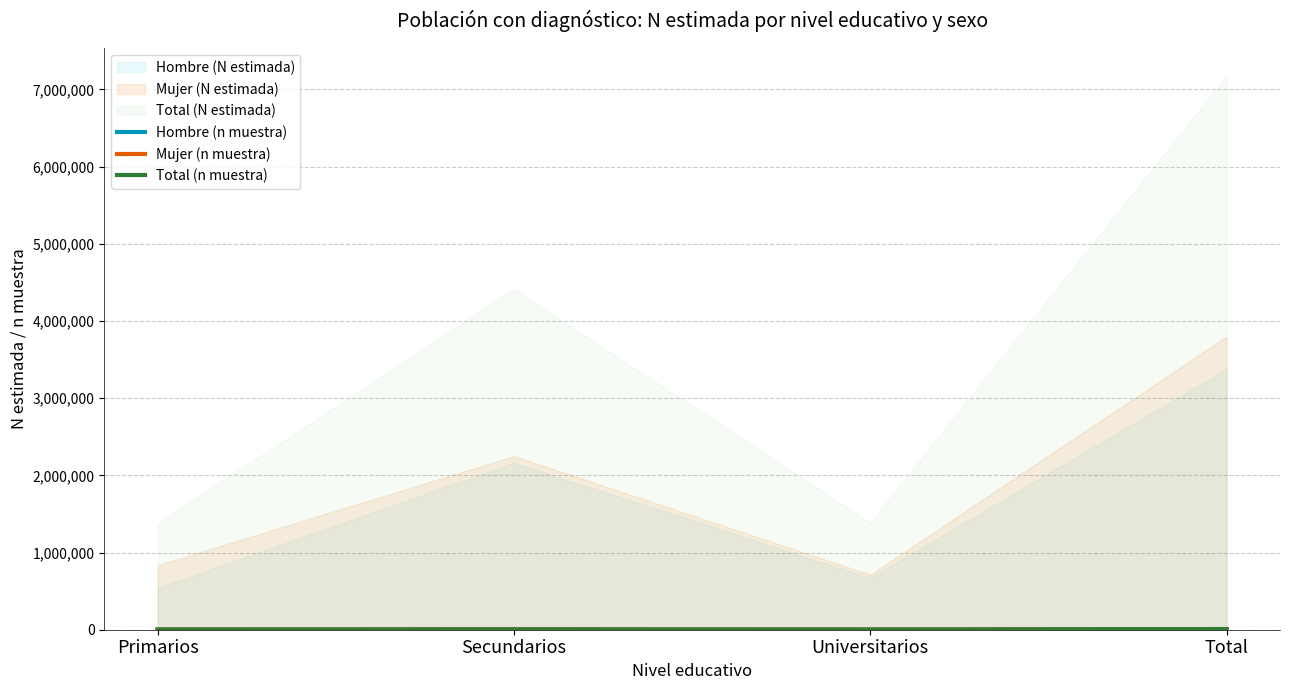

At which category is the sum across all series the highest?

Total